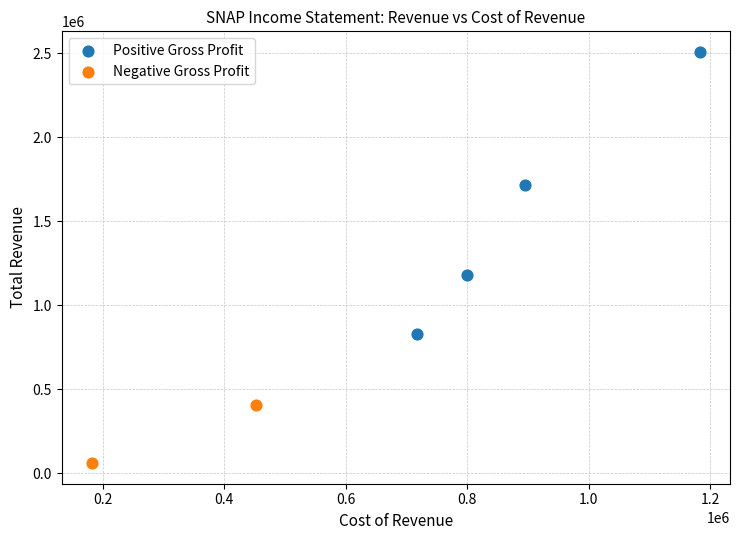

Which series reaches the minimum Y coordinate?

Negative Gross Profit